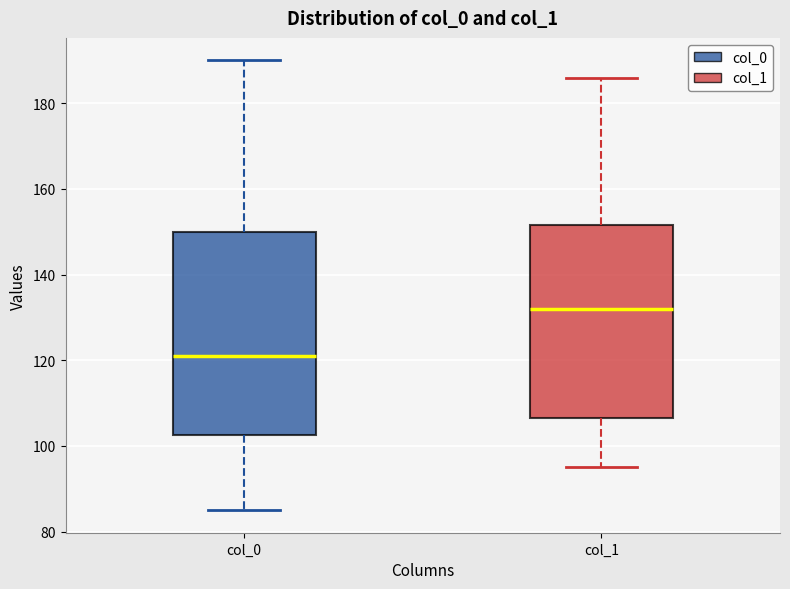

Reading left to right, transcribe this box plot: for each box, give where its median line is, the range the box spans, and where its two whiskers end, as read against the y-axis. The values are not printed on the chart, so give them approximately, as read against the axis.

col_0: median 122, box 102 to 150, whiskers 86 to 190
col_1: median 132, box 106 to 152, whiskers 96 to 186